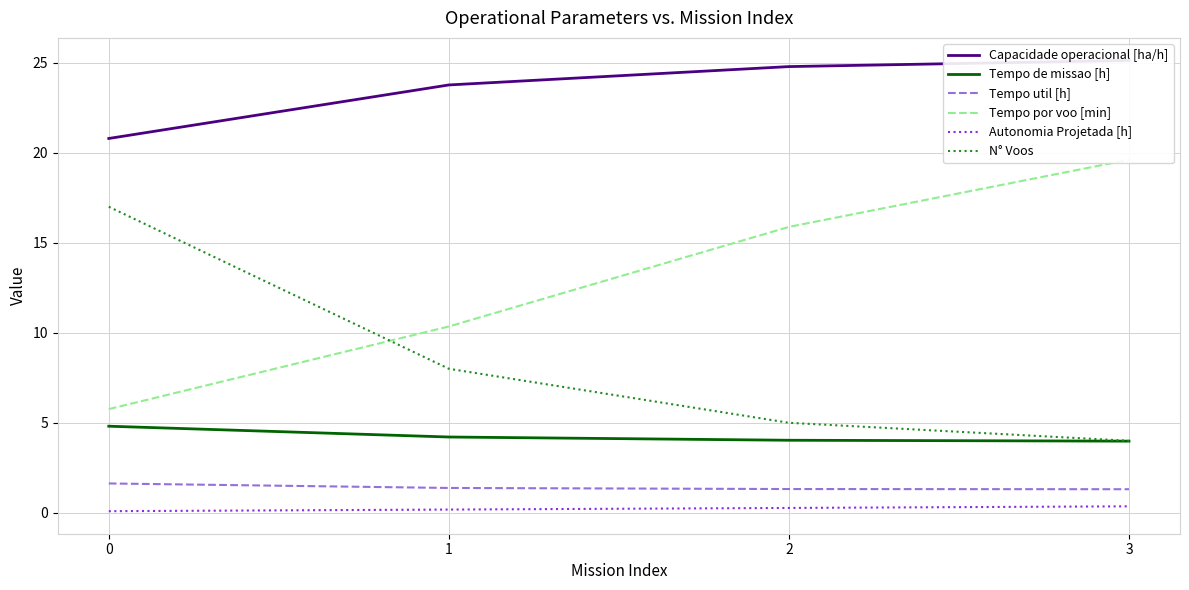

What is the minimum value for Tempo por voo [min]?

5.8